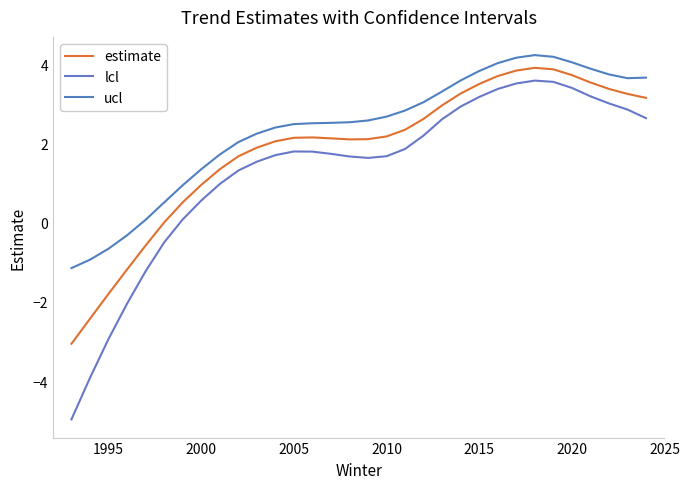

True or false: lcl and ucl intersect in this chart.

False